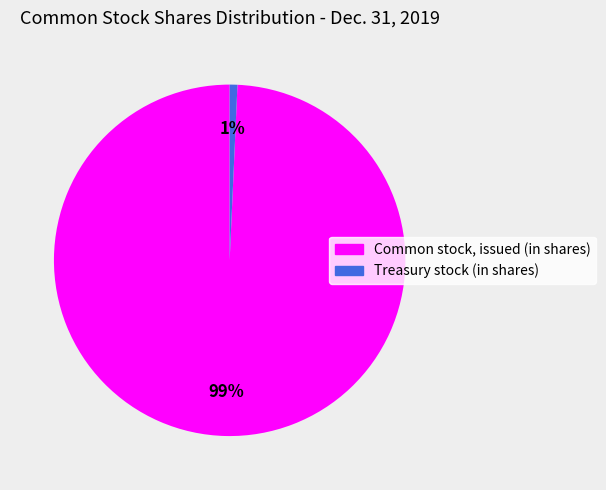

Count the number of slices in the pie.

2